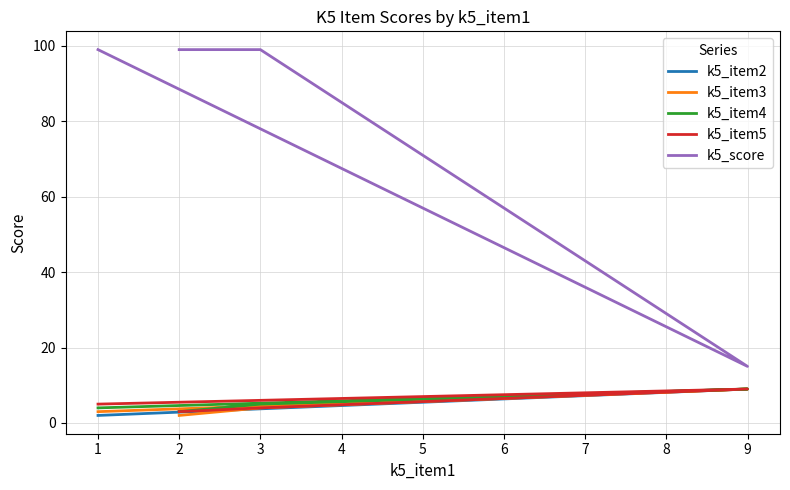

True or false: k5_item3 and k5_item4 cross at least once.

False